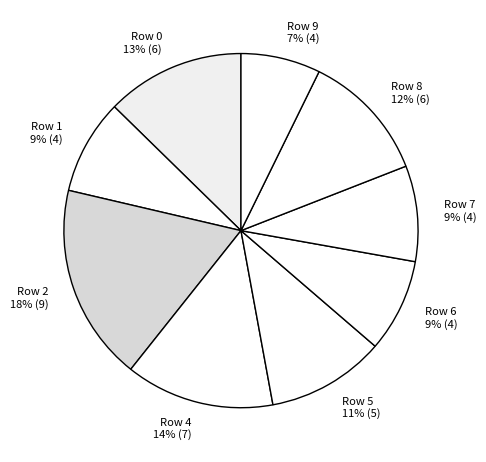

Is the sum of Row 9 and Row 0 greater than half?

No